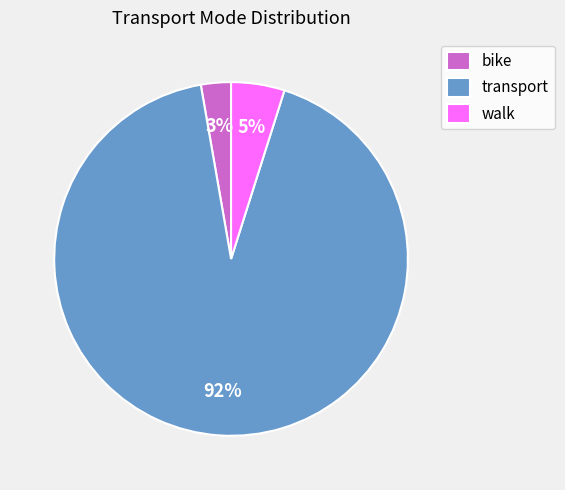

Is the sum of transport and bike greater than half?

Yes